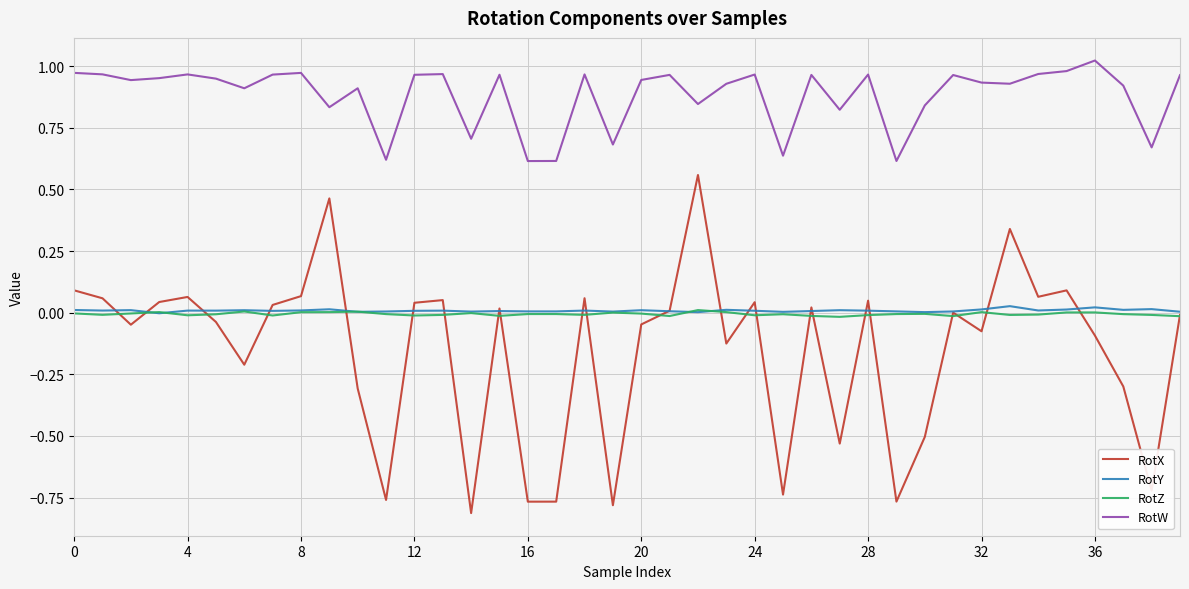

Which series has the largest total across all categories?

RotW